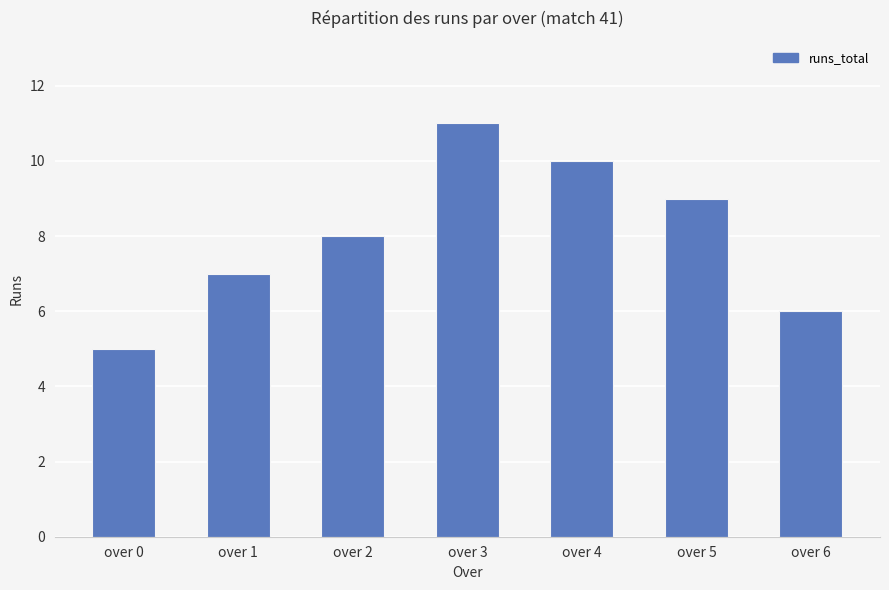

Are the bars grouped side by side (vs. stacked)?

No